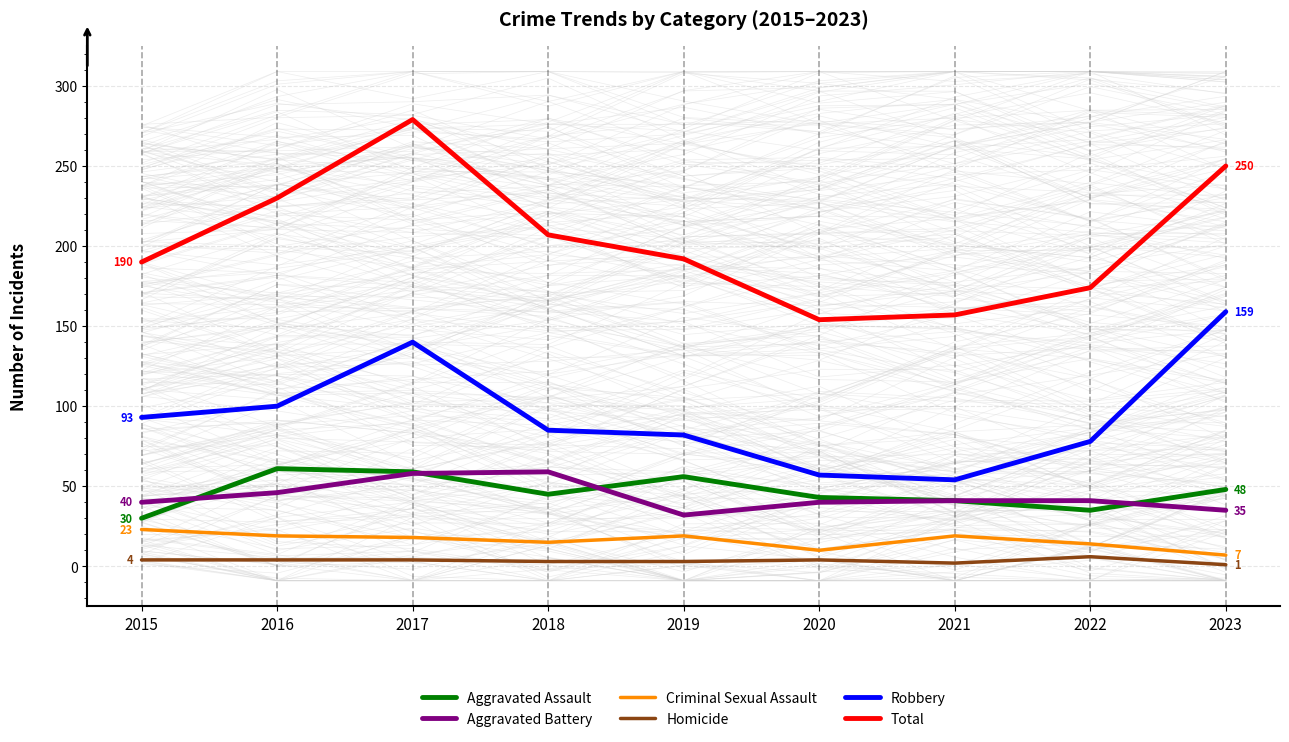

Where is the first local maximum for Robbery?

2017